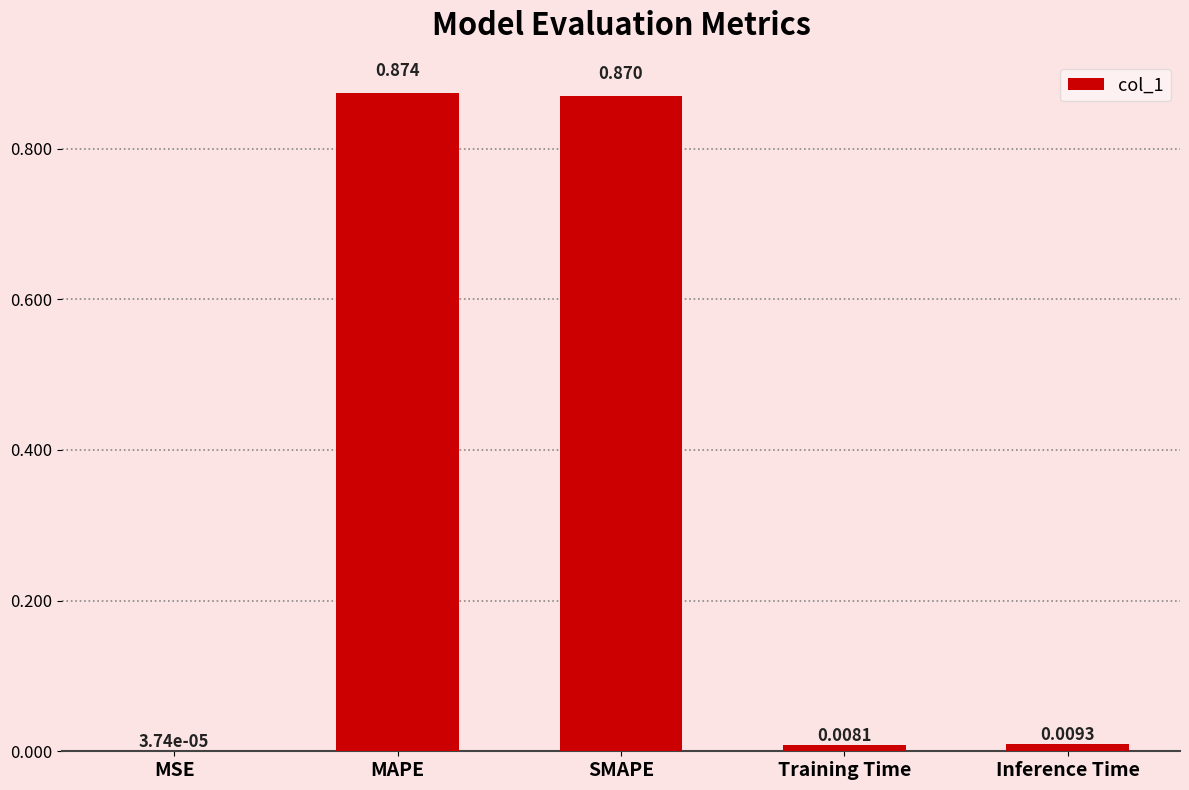

Which category has the highest value across all series?

MAPE